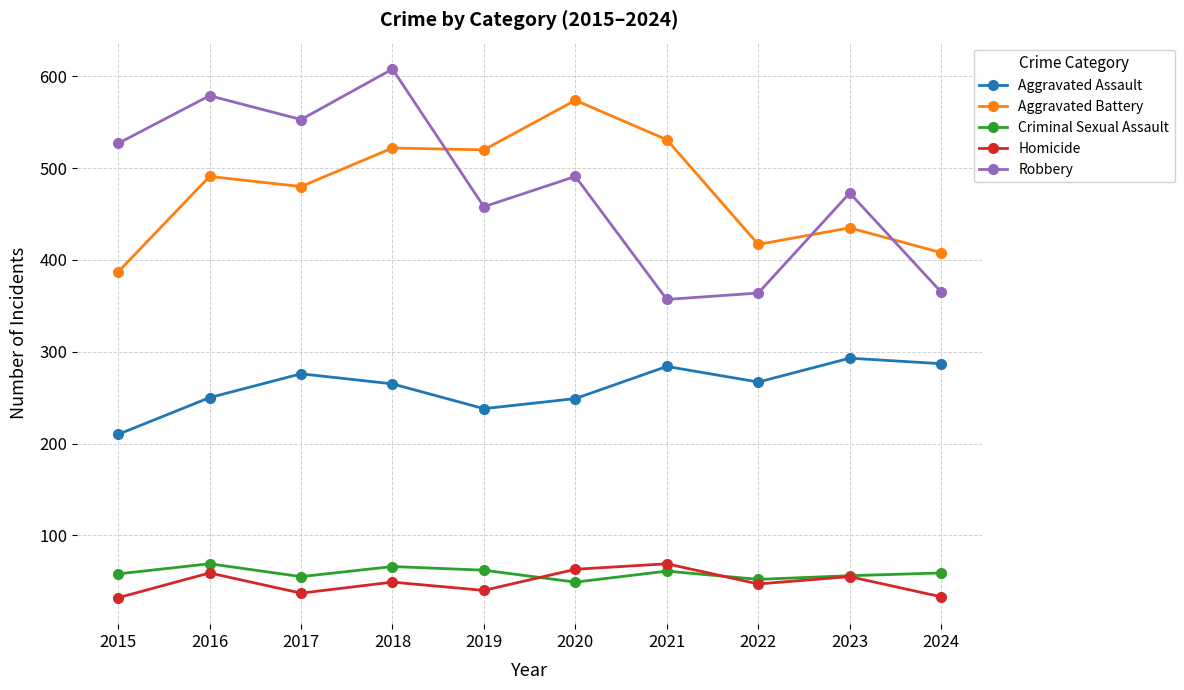

Does the chart have visible grid lines?

Yes